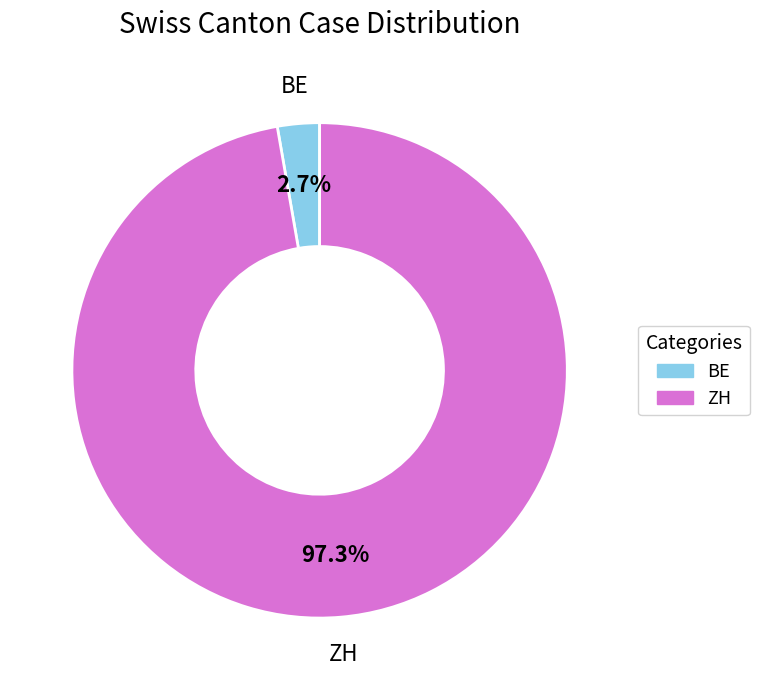

Rank the categories by value from lowest to highest.

BE, ZH